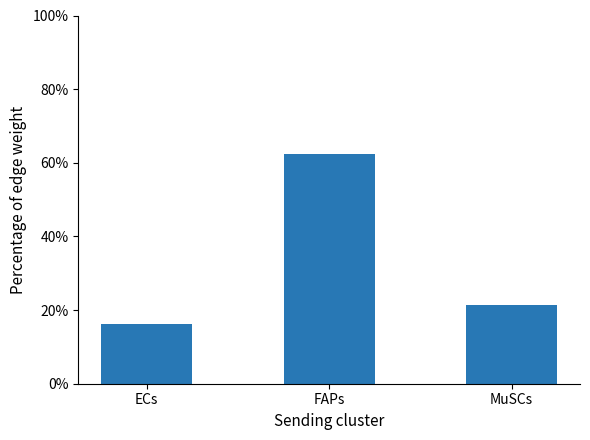

List the labels in order of value, smallest first.

ECs, MuSCs, FAPs